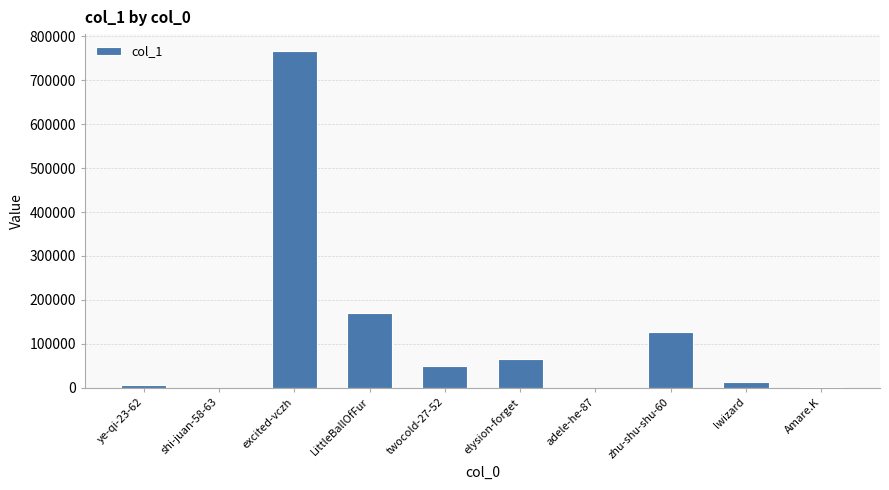

What is the average value?

120157